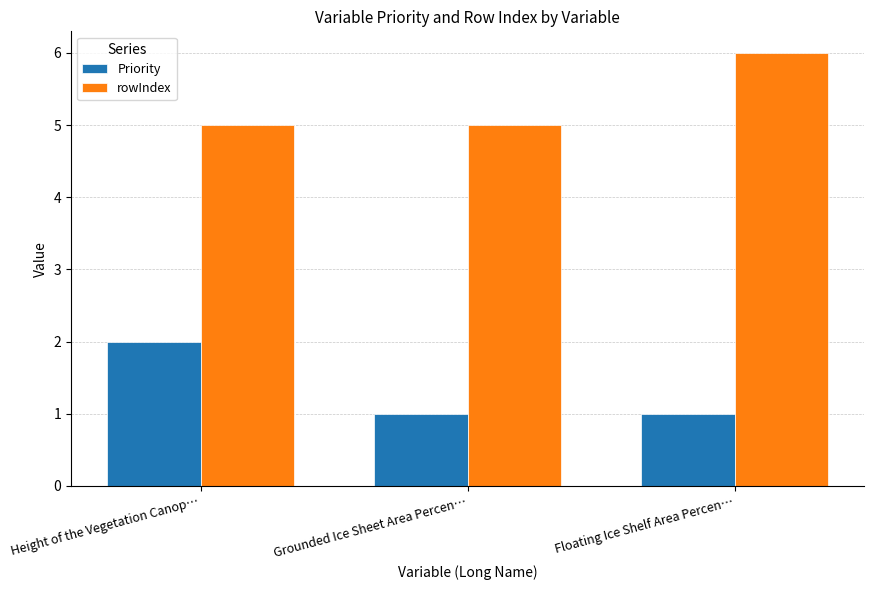

Which series has the largest total across all categories?

rowIndex